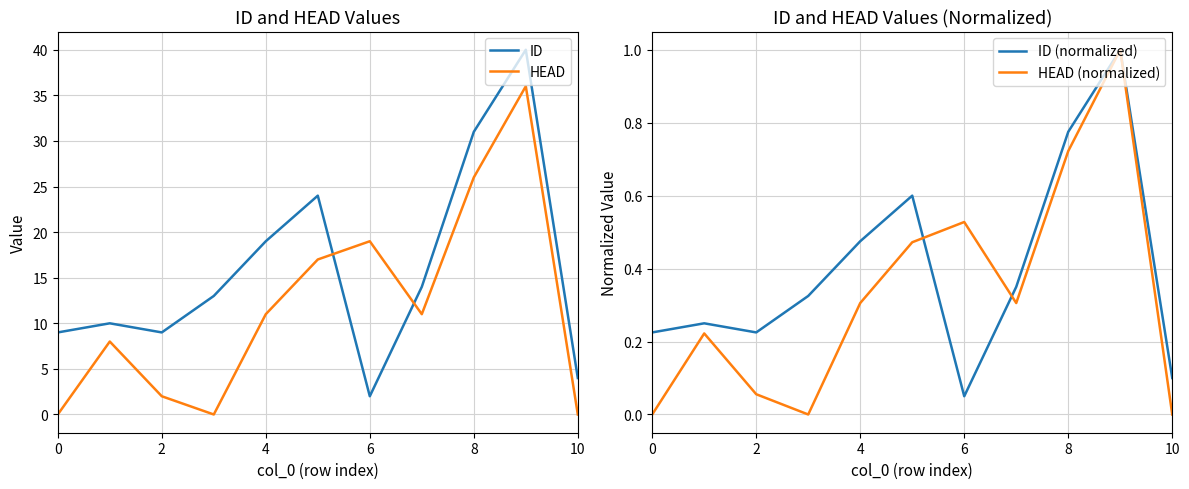

True or false: ID has a value of 31 at 8.

True